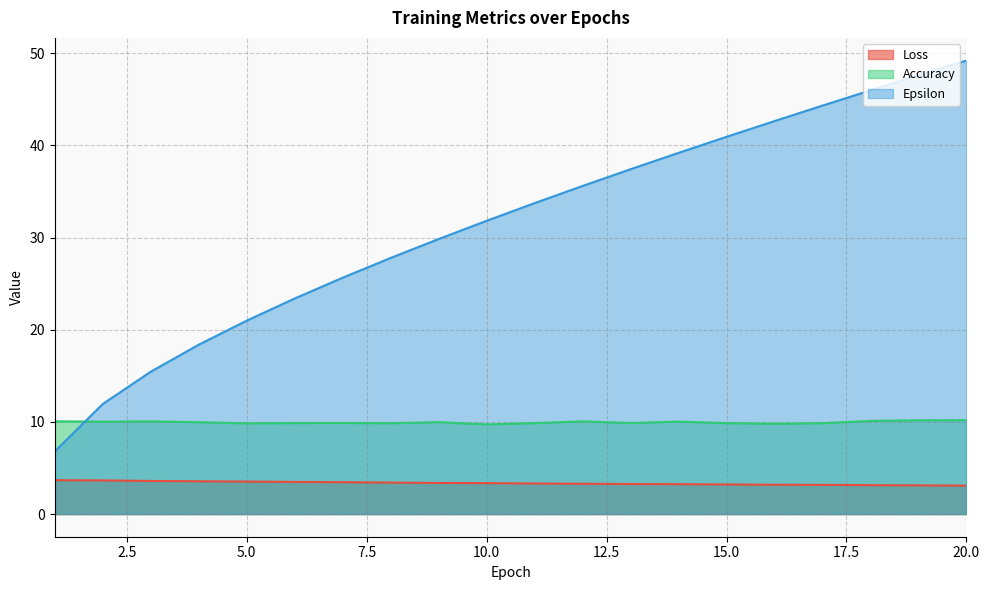

What are all the series names shown in the legend?

Loss, Accuracy, Epsilon